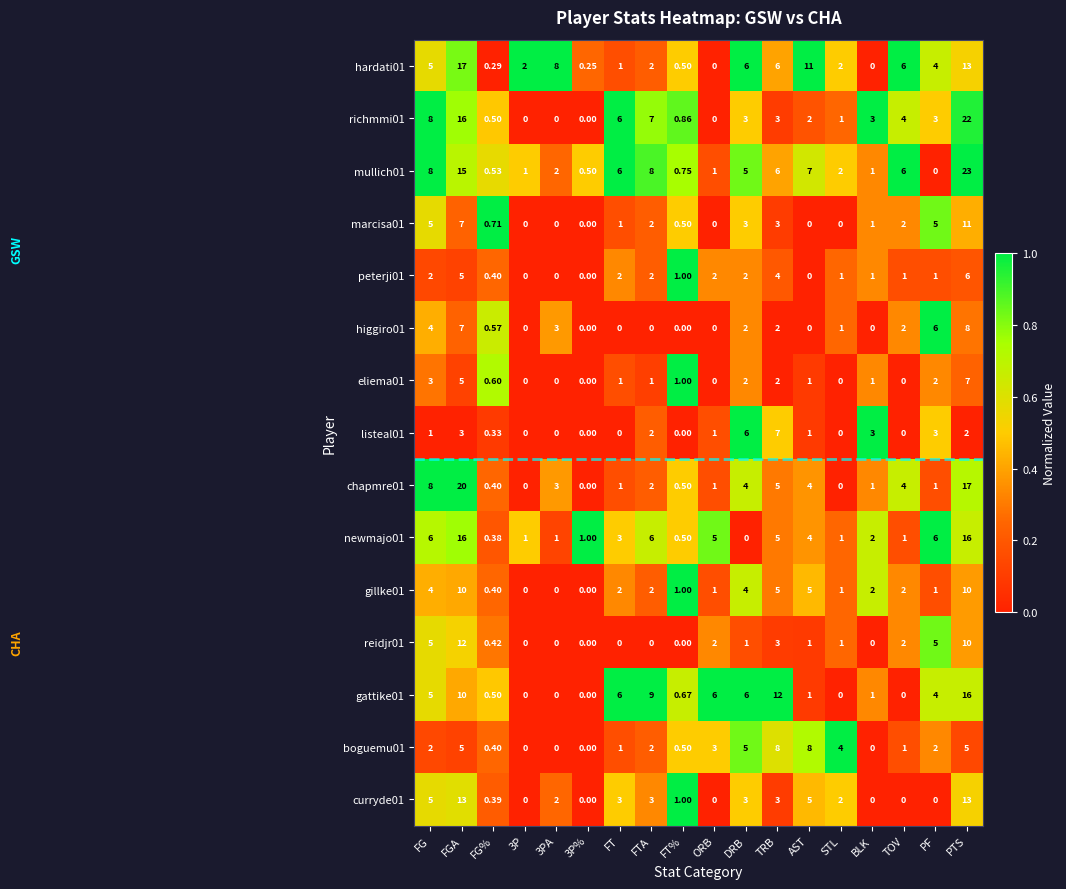

Count the number of categories in the chart.

18